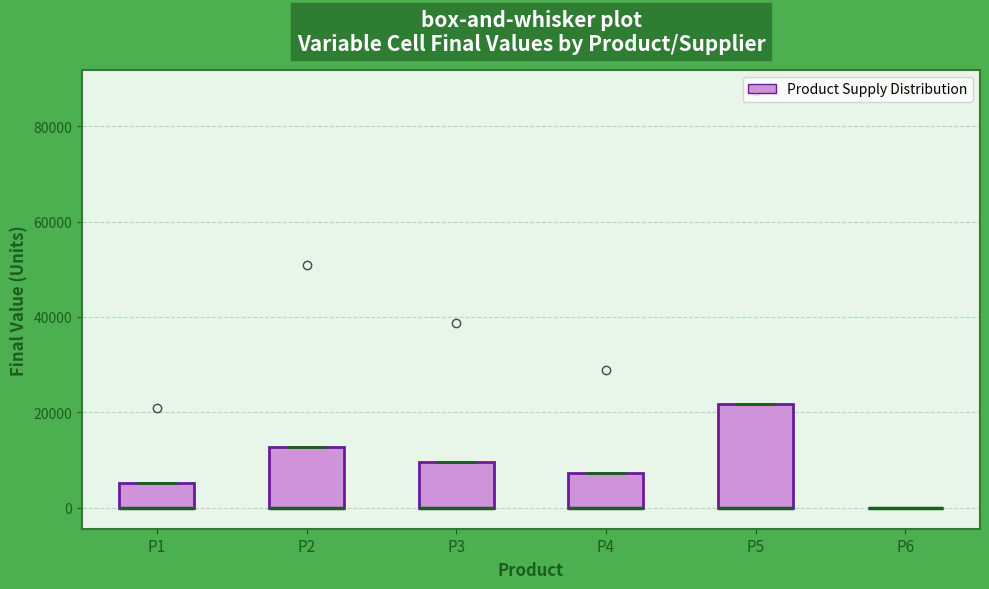

Reading left to right, read every box against the y-axis: the position of its median line, the range the box covers, and the ends of its whiskers. The values are not printed on the chart, so give them approximately, as read against the axis.

P1: median 0 (drawn on the box's lower edge), box 0 to 6000, whiskers 0 to 6000
P2: median 0 (drawn on the box's lower edge), box 0 to 12000, whiskers 0 to 12000
P3: median 0 (drawn on the box's lower edge), box 0 to 10000, whiskers 0 to 10000
P4: median 0 (drawn on the box's lower edge), box 0 to 8000, whiskers 0 to 8000
P5: median 0 (drawn on the box's lower edge), box 0 to 22000, whiskers 0 to 22000
P6: box collapsed to a line at 0, whiskers 0 to 0